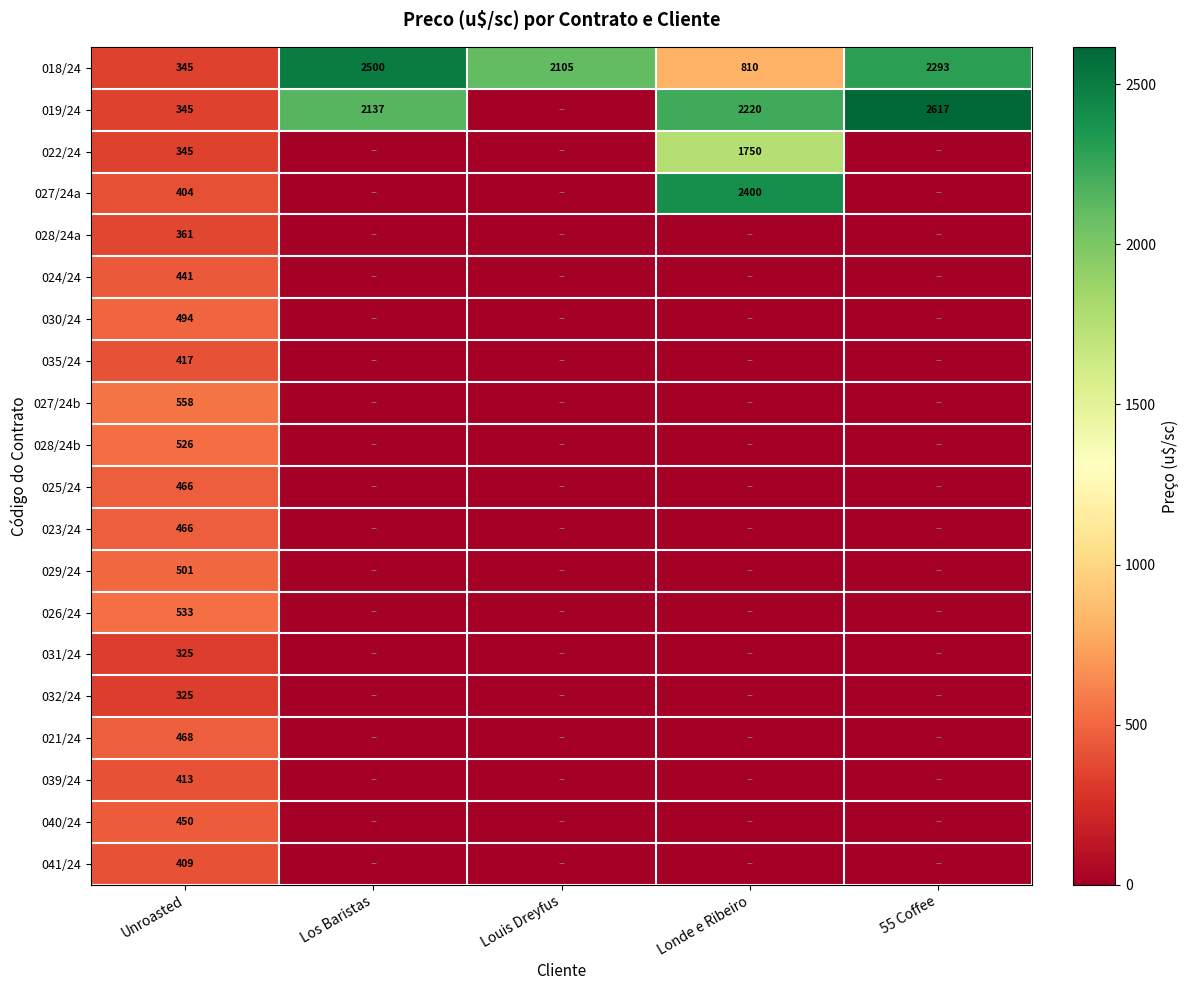

What is the total value across all series at Unroasted?

8592